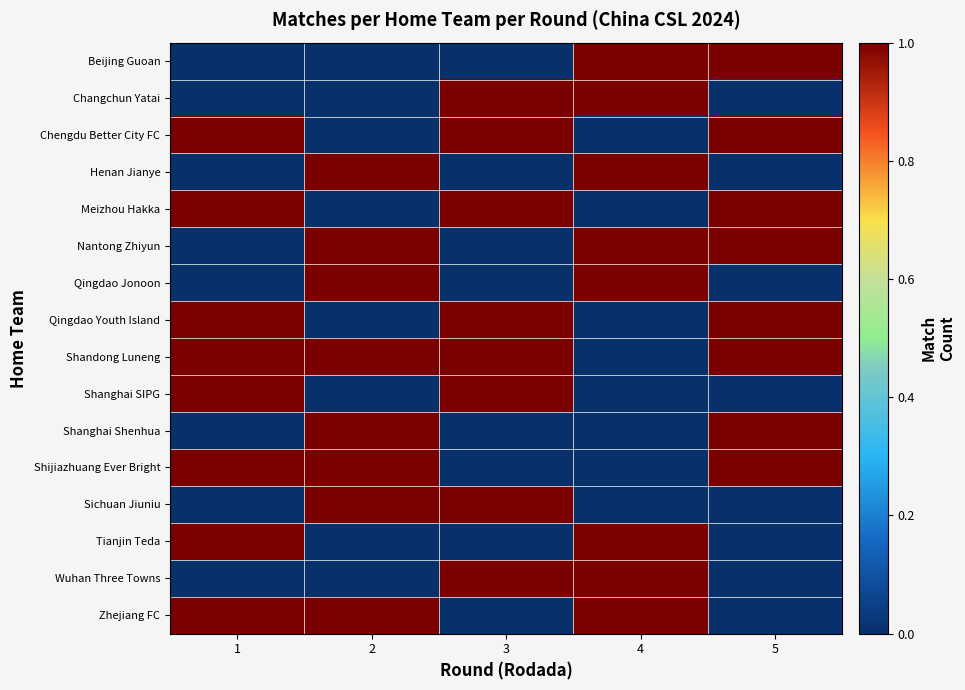

At which category does the chart reach its minimum across all series?

1